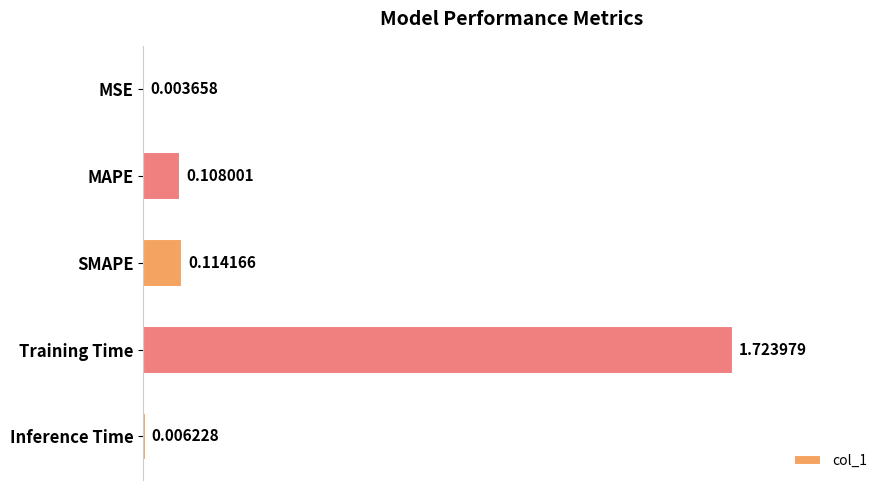

Which category has the highest value across all series?

Training Time